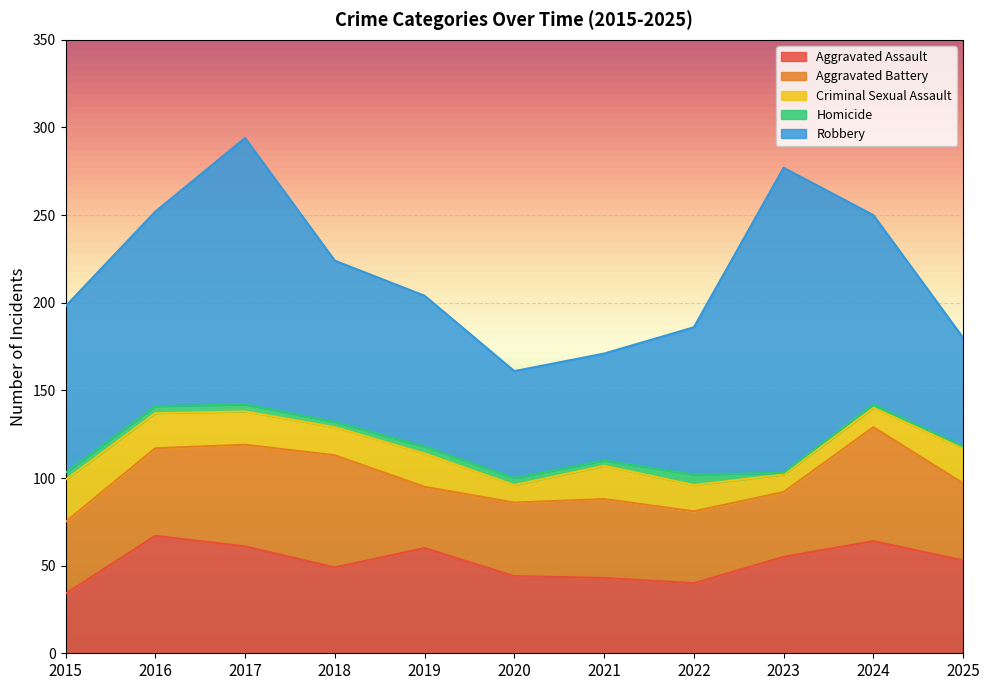

At how many categories does at least one series exceed 45?

11